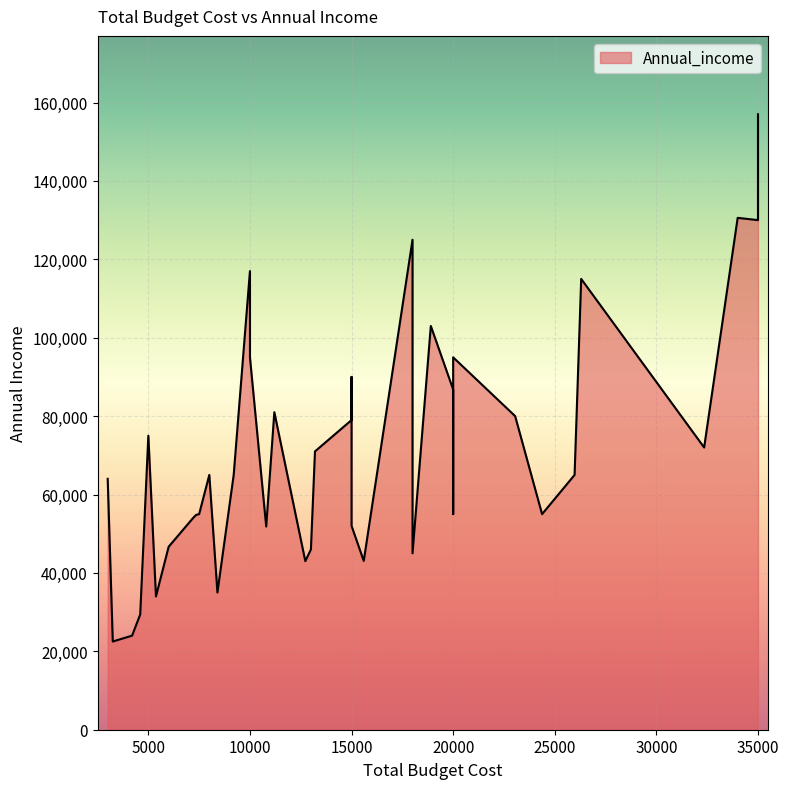

Reading left to right, extract all data points from this chart.

10000=117000	8000=65000	15600=43057	7200=54000	24375=55000	20000=86788	18000=125000	13000=46000	18900=103000	26300=115000	10000=95000	35000=130000	7500=55000	35000=157000	25975=65000	18000=45000	32350=72000	11200=81000	34000=130580	20000=85000	9200=65000	7350=54800	4200=24000	20000=55000	5000=75000	6000=46680	8400=35000	23050=80000	15000=79000	20000=87000	13200=71000	4600=29400	3000=64000	20000=95000	12725=43000	5375=34000	3250=22500	15000=90000	15000=52000	10800=51840